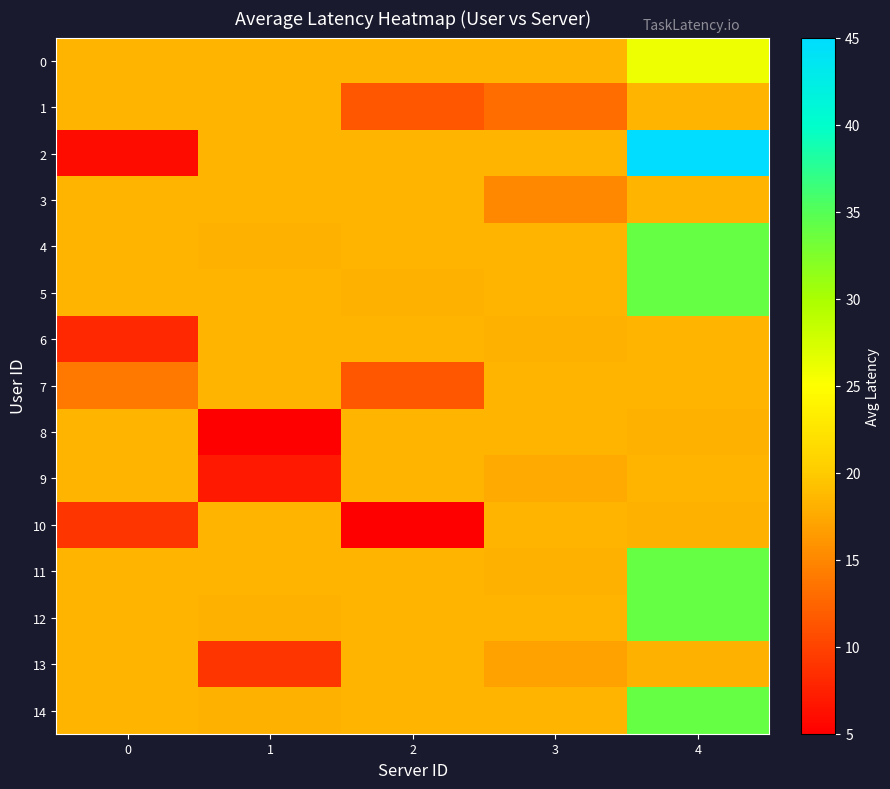

Reading left to right, list all the values displayed in this chart.

0: 0=18.4	1=18.4	2=18.4	3=18.4	4=26.0
1: 0=18.4	1=18.4	2=11.5	3=13.0	4=18.4
2: 0=6.0	1=18.4	2=18.4	3=18.4	4=45.0
3: 0=18.4	1=18.4	2=18.4	3=15.0	4=18.4
4: 0=18.4	1=18.0	2=18.4	3=18.4	4=34.0
5: 0=18.4	1=18.4	2=18.0	3=18.4	4=34.0
6: 0=8.0	1=18.4	2=18.4	3=18.0	4=18.4
7: 0=14.0	1=18.4	2=11.5	3=18.4	4=18.4
8: 0=18.4	1=5.0	2=18.4	3=18.4	4=18.0
9: 0=18.4	1=7.0	2=18.4	3=17.5	4=18.4
10: 0=9.0	1=18.4	2=5.0	3=18.4	4=18.0
11: 0=18.4	1=18.4	2=18.4	3=18.0	4=34.0
12: 0=18.4	1=18.0	2=18.4	3=18.4	4=34.0
13: 0=18.4	1=9.0	2=18.4	3=17.0	4=18.0
14: 0=18.4	1=18.0	2=18.4	3=18.4	4=34.0